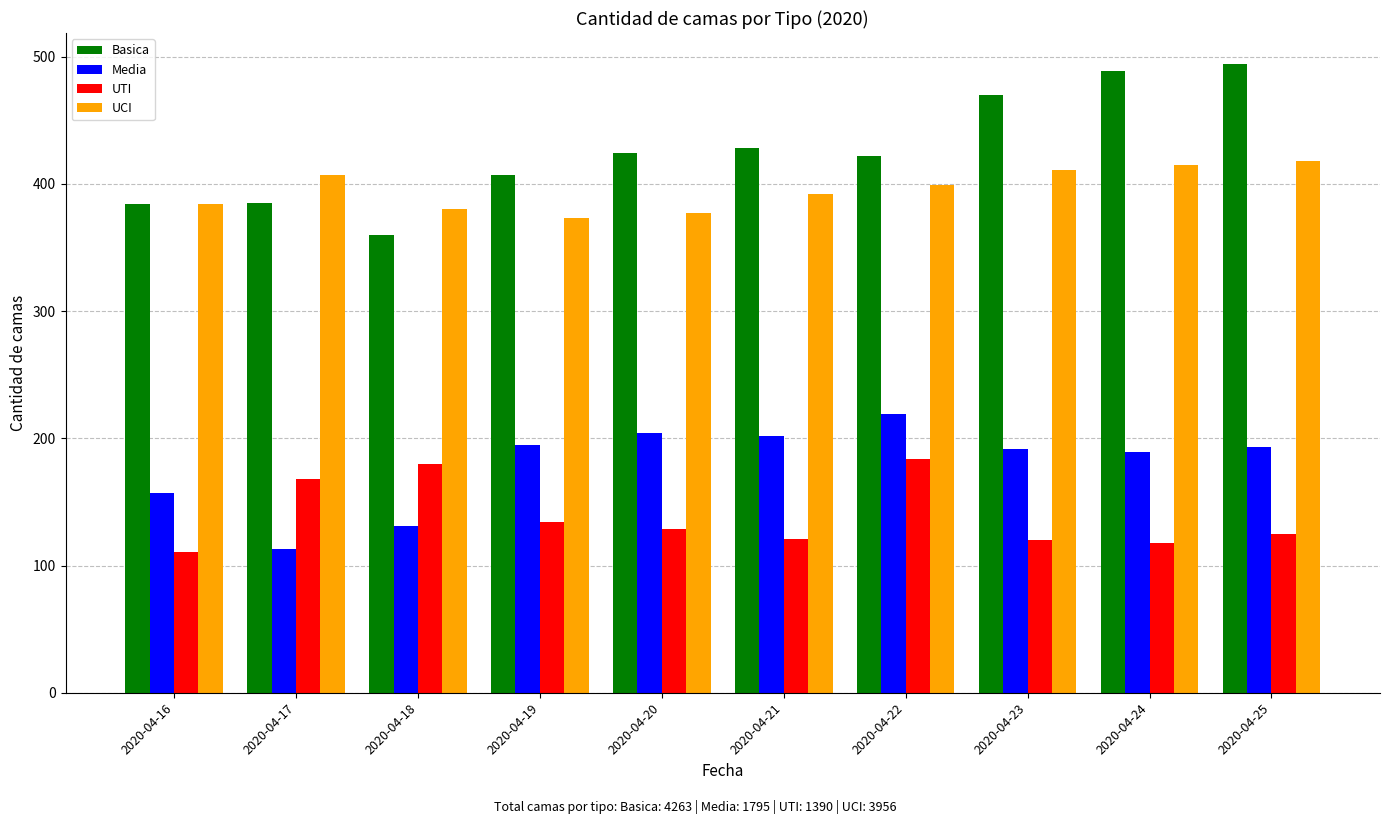

List the series in order of their peak value, lowest first.

UTI, Media, UCI, Basica